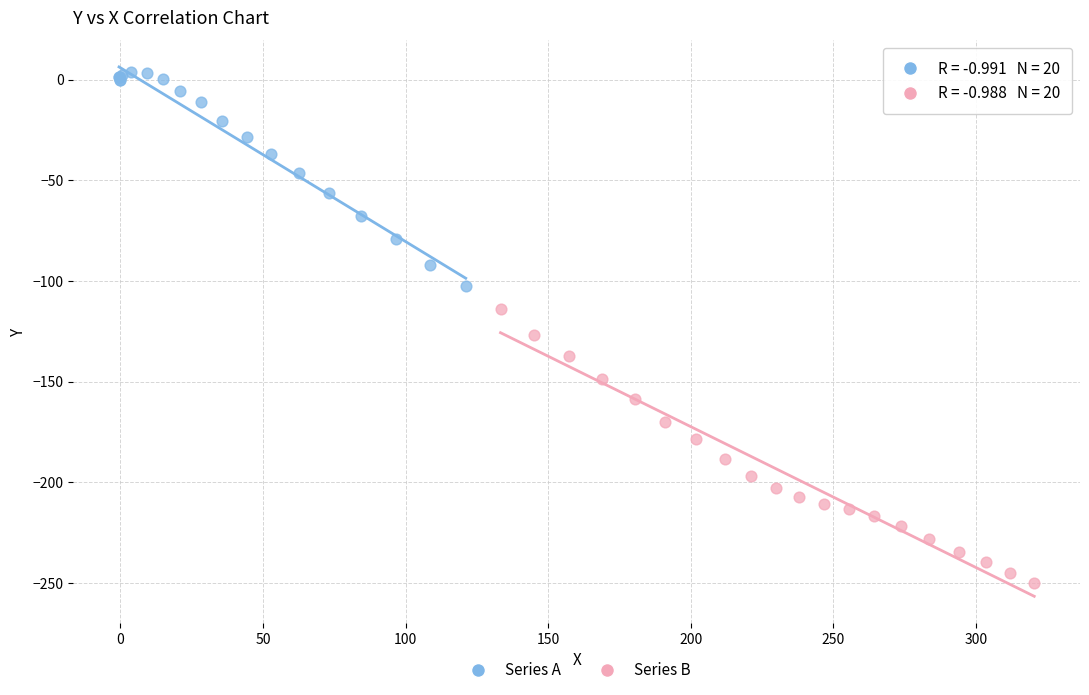

Which series reaches the maximum Y coordinate?

Series A